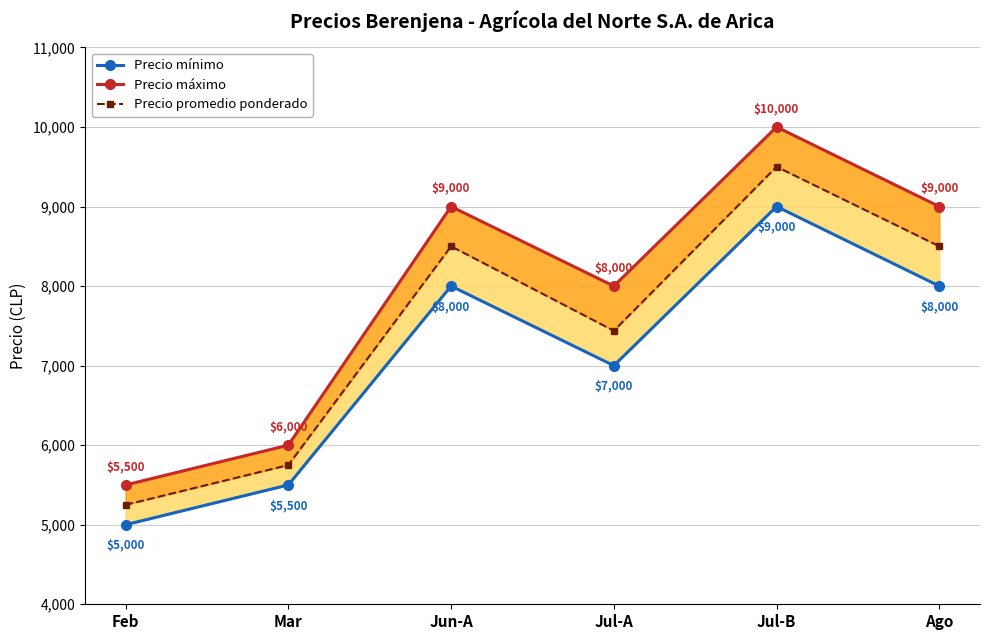

Which series has the largest total across all categories?

Precio máximo